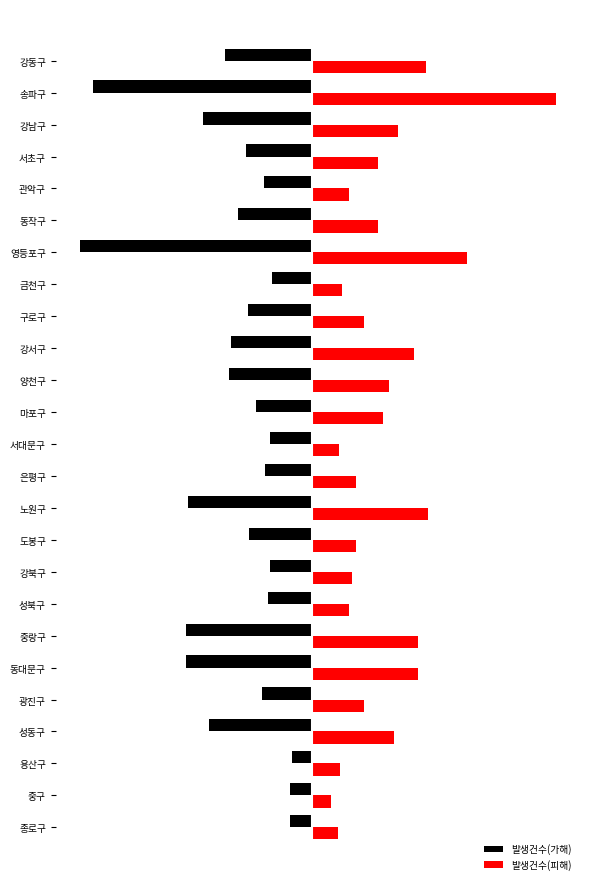

What are all the series names shown in the legend?

발생건수(가해), 발생건수(피해)